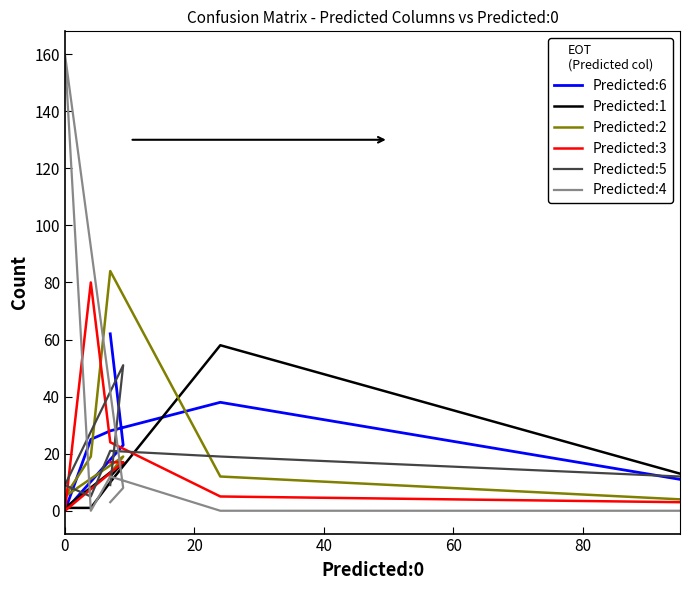

Is it true that Predicted:5 equals 19 at 20?

True